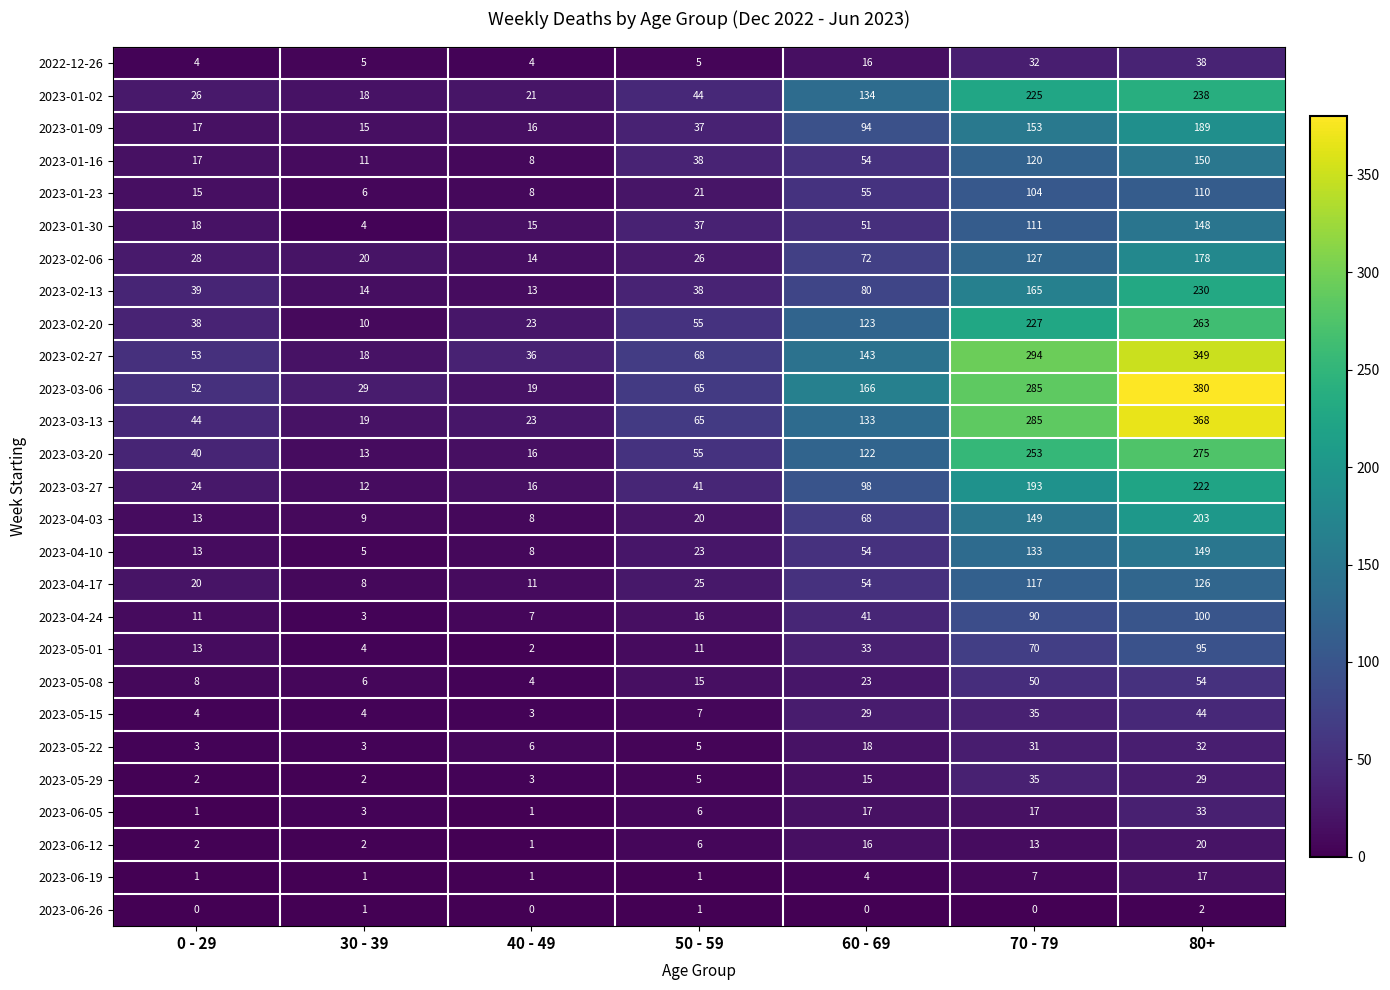

Which category has the highest value across all series?

80+